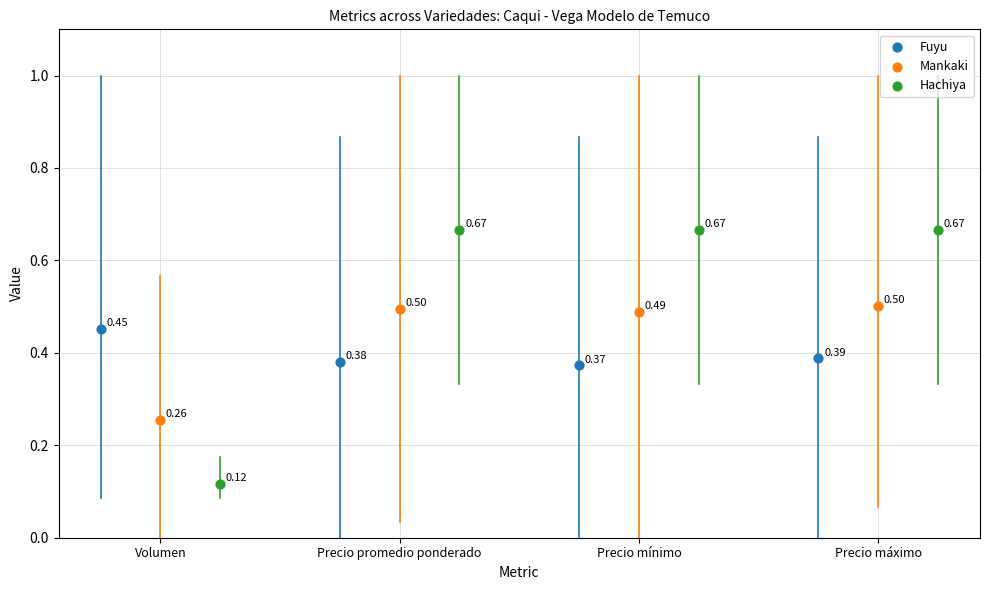

What are all the series names shown in the legend?

Fuyu, Mankaki, Hachiya